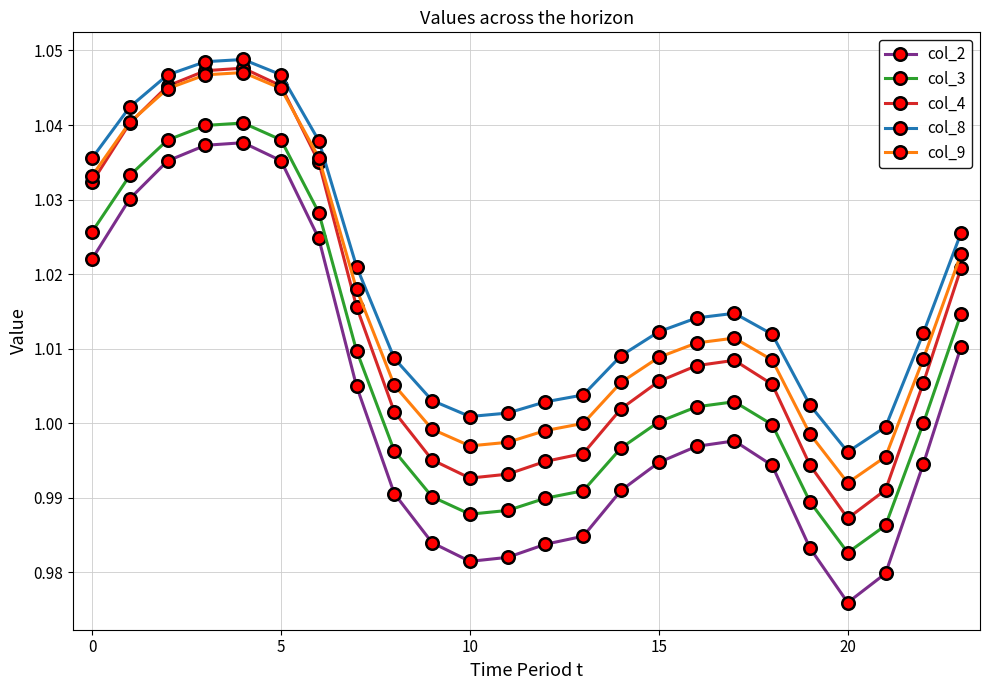

List the series in order of their overall mean, highest first.

col_8, col_9, col_4, col_3, col_2